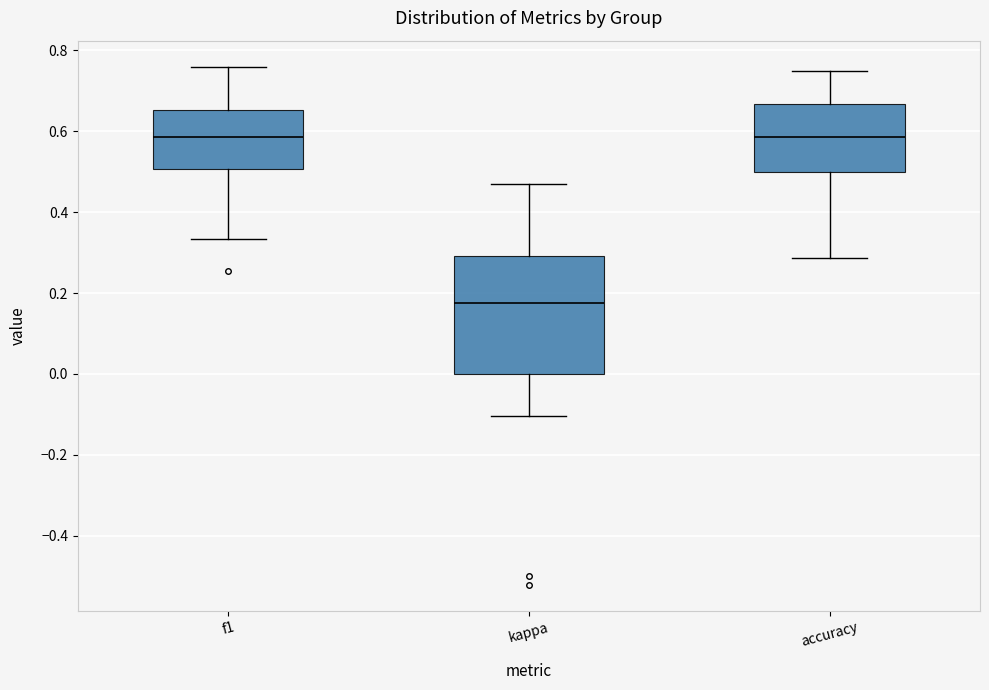

Reading left to right, read every box against the y-axis: the position of its median line, the range the box covers, and the ends of its whiskers. The values are not printed on the chart, so give them approximately, as read against the axis.

f1: median 0.58, box 0.50 to 0.66, whiskers 0.34 to 0.76
kappa: median 0.18, box 0.00 to 0.30, whiskers -0.10 to 0.48
accuracy: median 0.58, box 0.50 to 0.66, whiskers 0.28 to 0.76